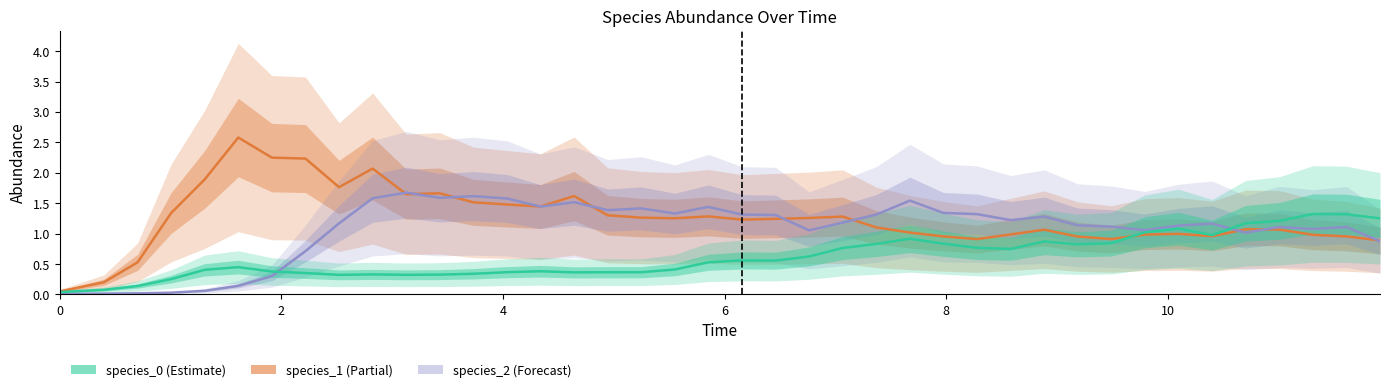

What is the sum of all species_0 values?

25.0